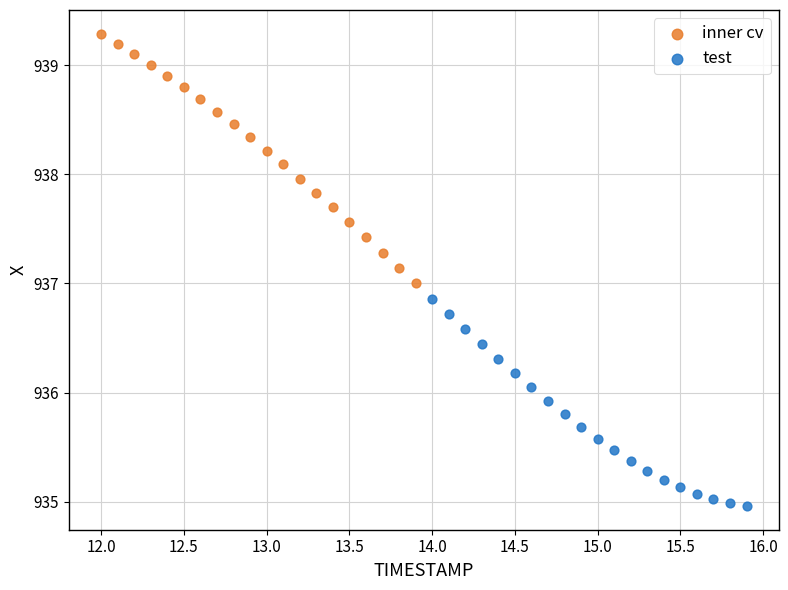

Which series contains the highest Y value?

inner cv